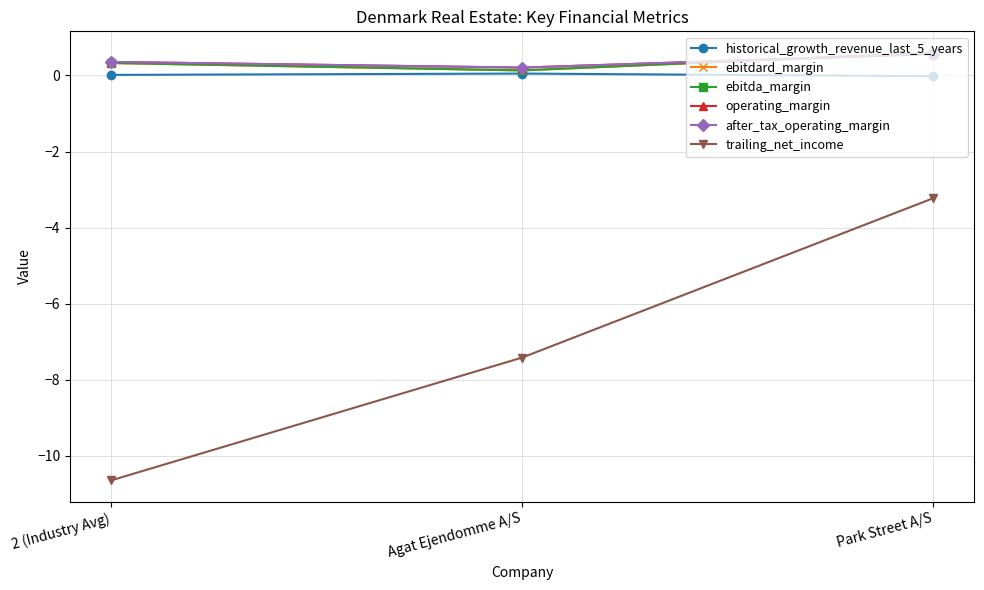

Reading left to right, what are all the values shown in this chart?

historical_growth_revenue_last_5_years: 0.0	0.1	-0.0
ebitdard_margin: 0.3	0.1	0.6
ebitda_margin: 0.3	0.1	0.6
operating_margin: 0.4	0.2	0.6
after_tax_operating_margin: 0.4	0.2	0.6
trailing_net_income: -10.7	-7.4	-3.2